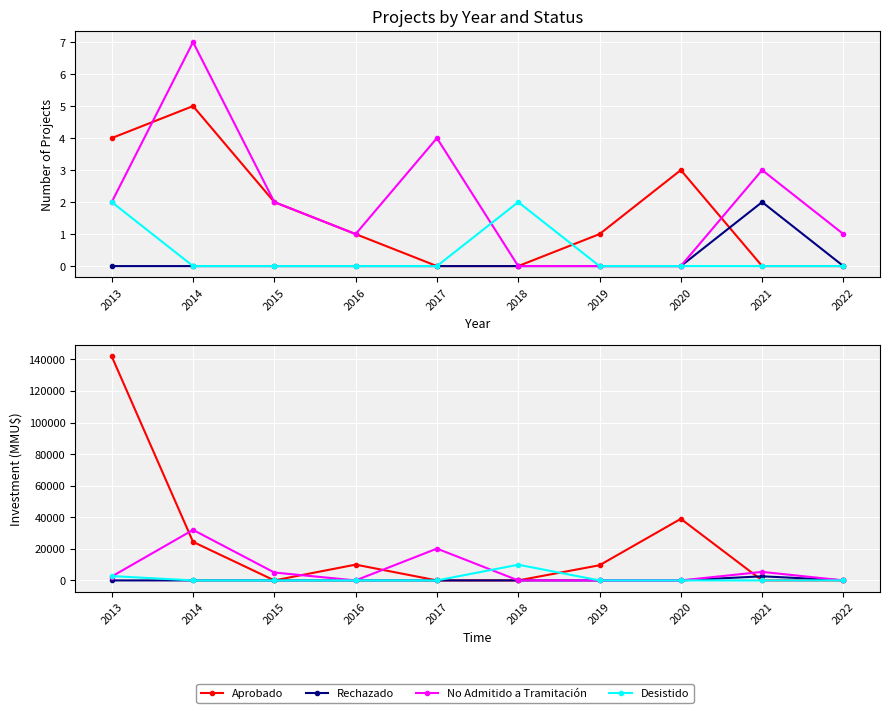

At which category does the chart reach its peak across all series?

2013